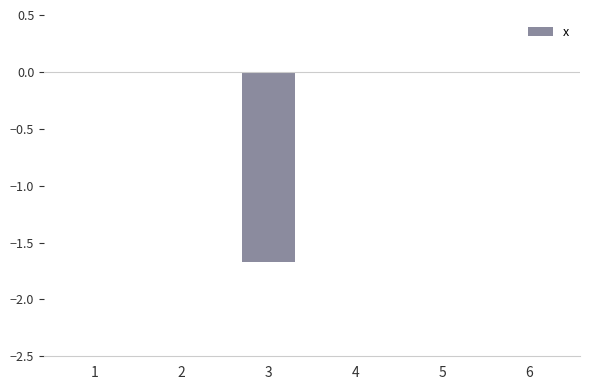

Which has a higher value, 4 or 3?

4